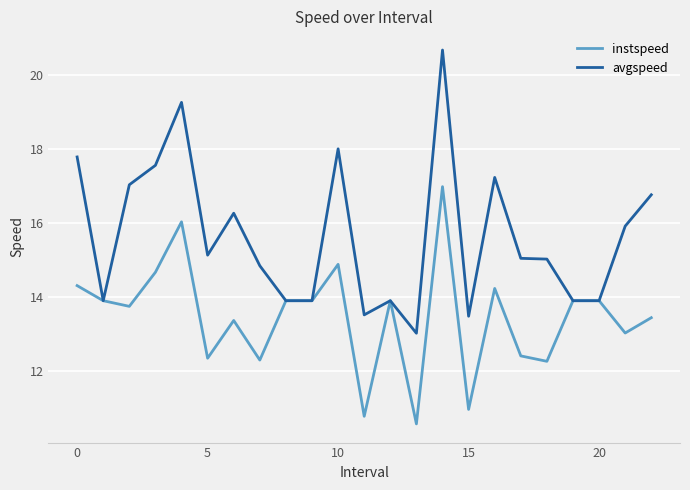

True or false: instspeed has more than 0 interior local peaks.

True